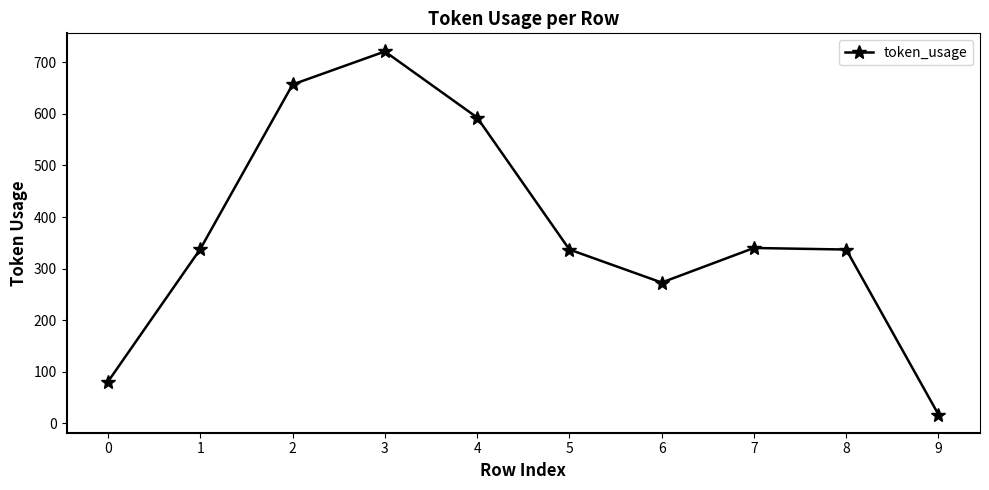

What is the approximate value at 9?

17